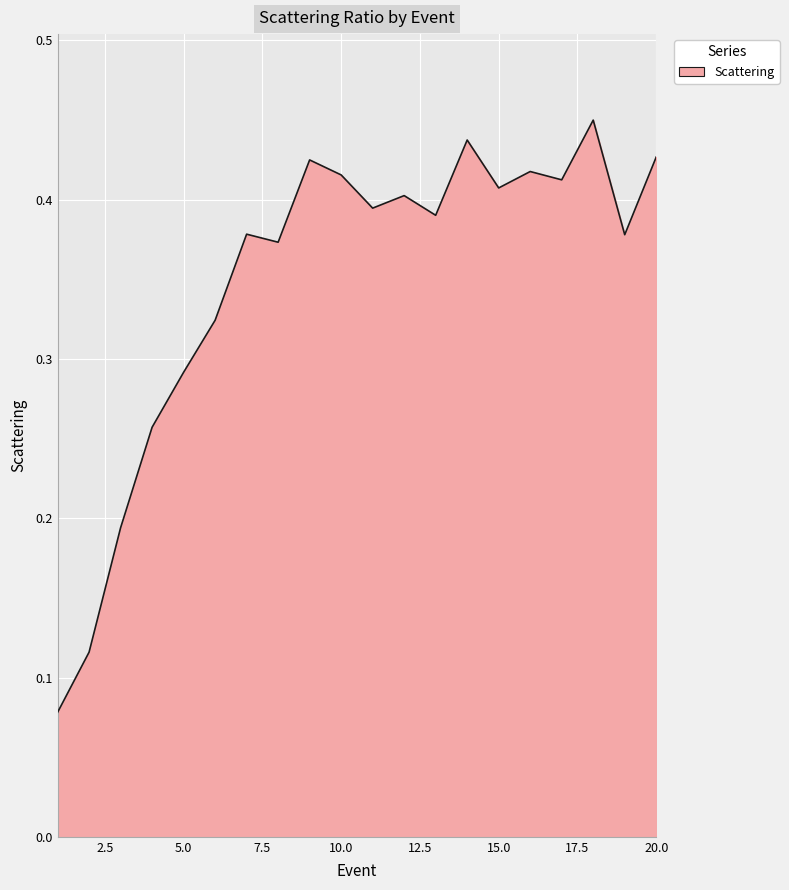

Reading left to right, what are all the values shown in this chart?

0.1	0.1	0.2	0.3	0.3	0.3	0.4	0.4	0.4	0.4	0.4	0.4	0.4	0.4	0.4	0.4	0.4	0.5	0.4	0.4